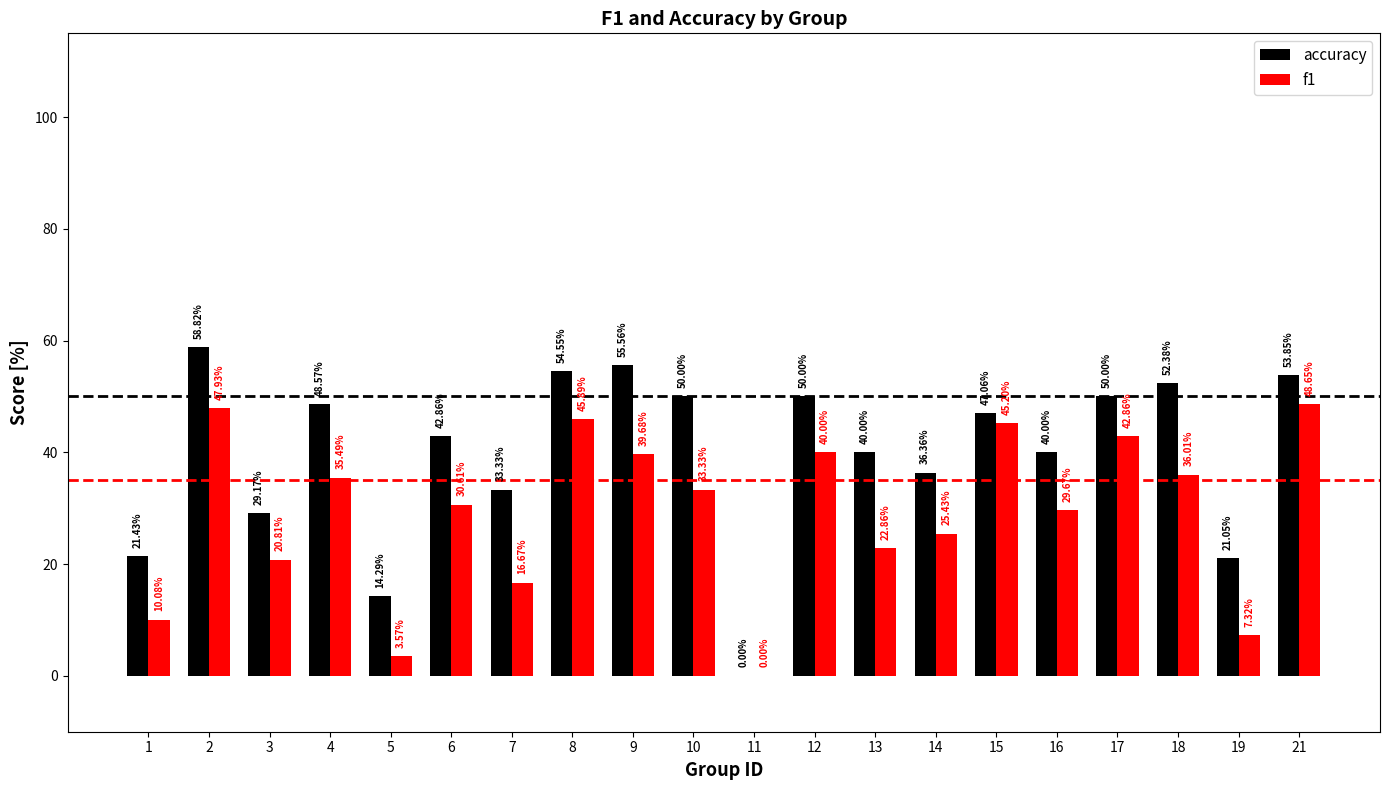

Count the number of categories in the chart.

20